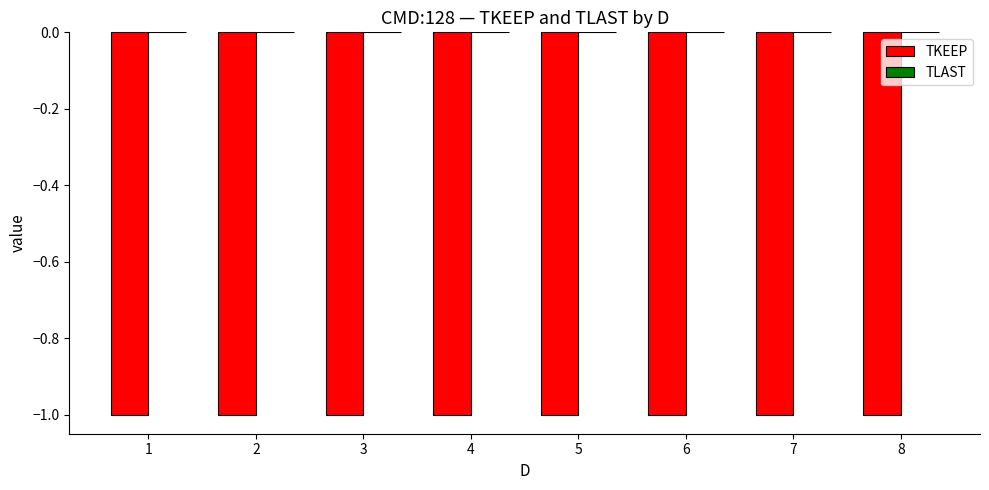

What is the sum of the TKEEP values at 2 and 4?

-2